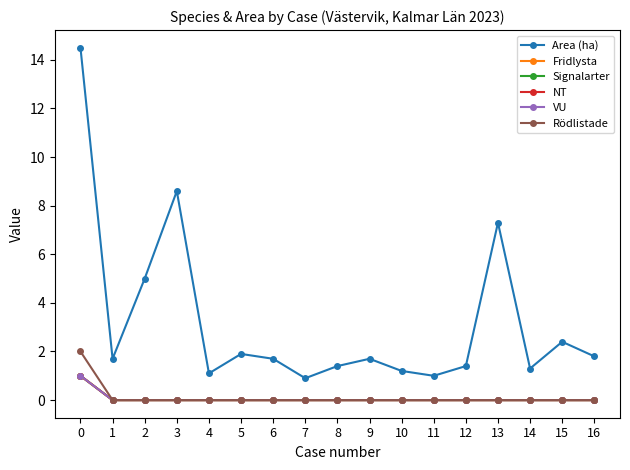

True or false: Rödlistade and VU cross at least once.

False